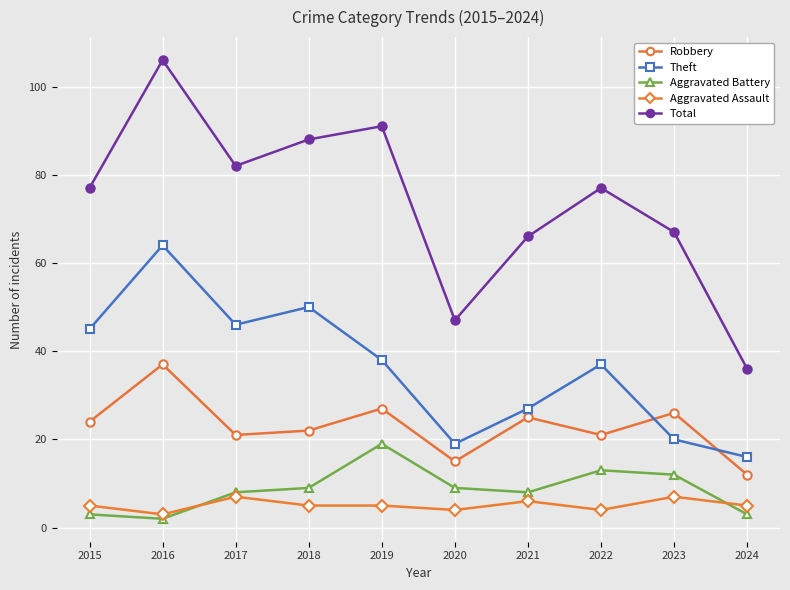

What is the average value of the Aggravated Battery series?

9